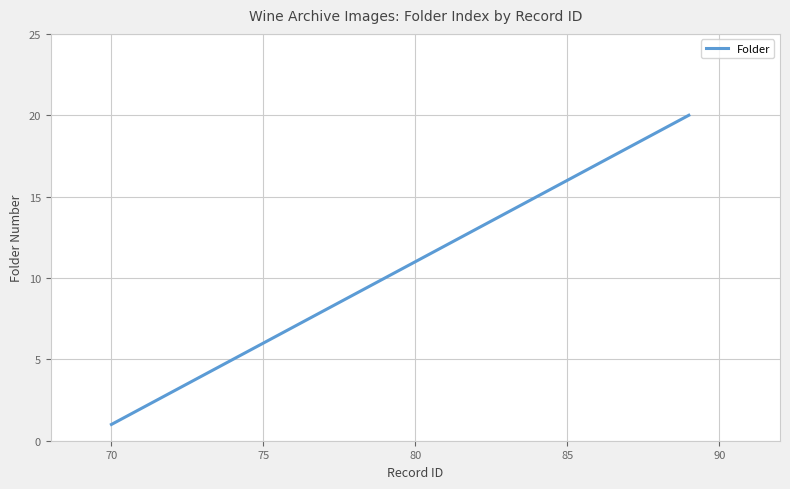

What is the greatest value displayed?

20